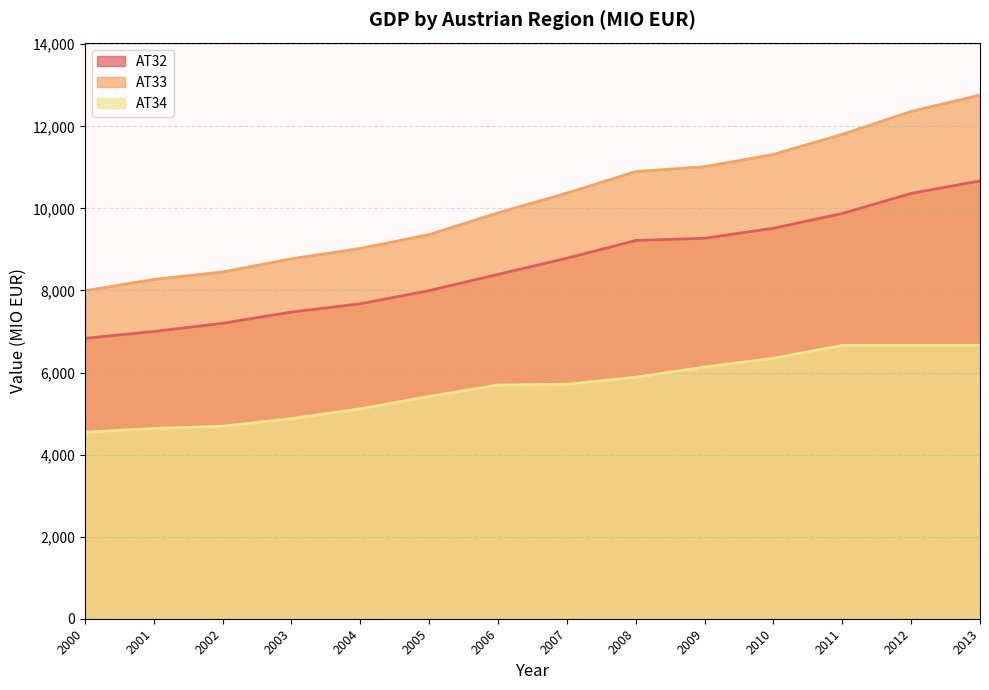

True or false: AT32 and AT34 intersect in this chart.

False